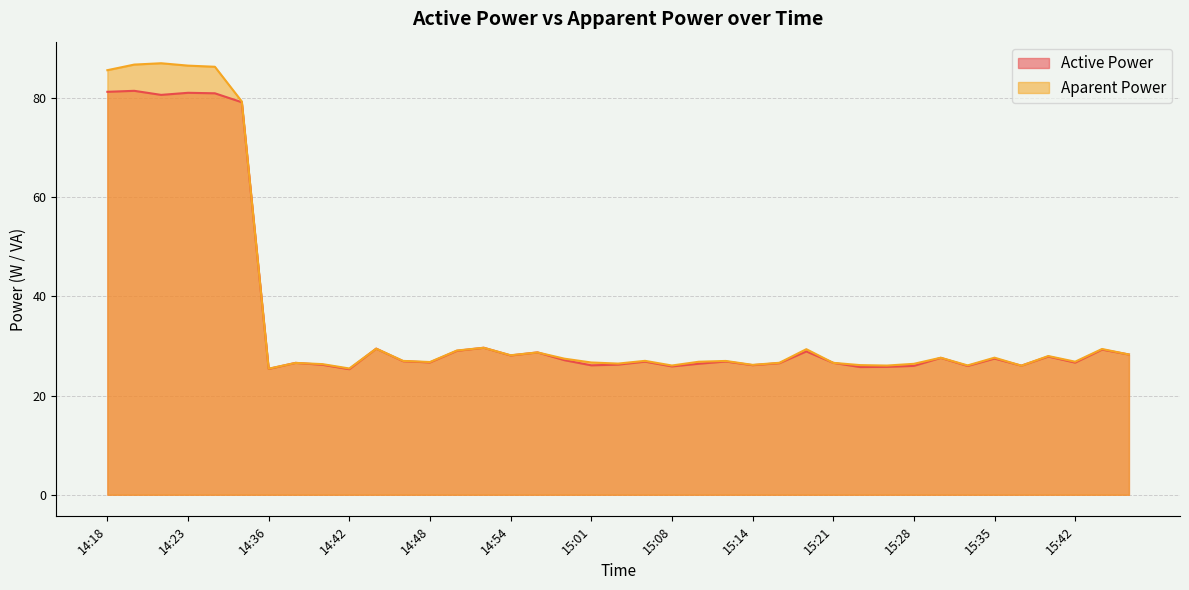

The value of Aparent Power at 14:57 is 15.3. True or false?

False